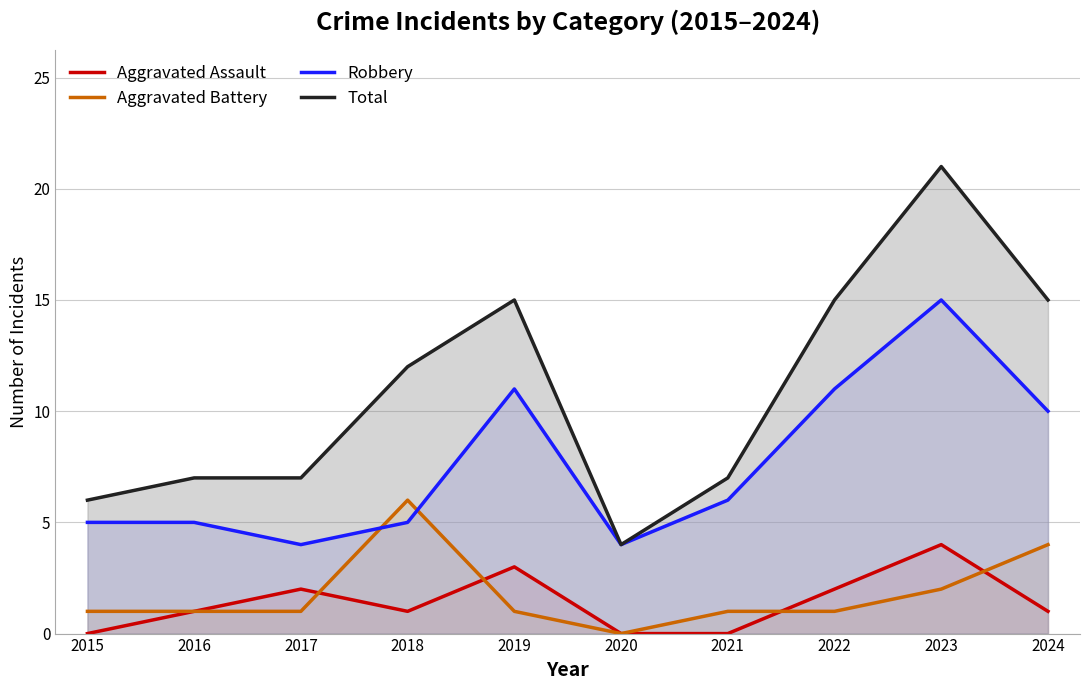

Reading left to right, transcribe all the data shown in this chart.

Aggravated Assault: 0	1	2	1	3	0	0	2	4	1
Aggravated Battery: 1	1	1	6	1	0	1	1	2	4
Robbery: 5	5	4	5	11	4	6	11	15	10
Total: 6	7	7	12	15	4	7	15	21	15